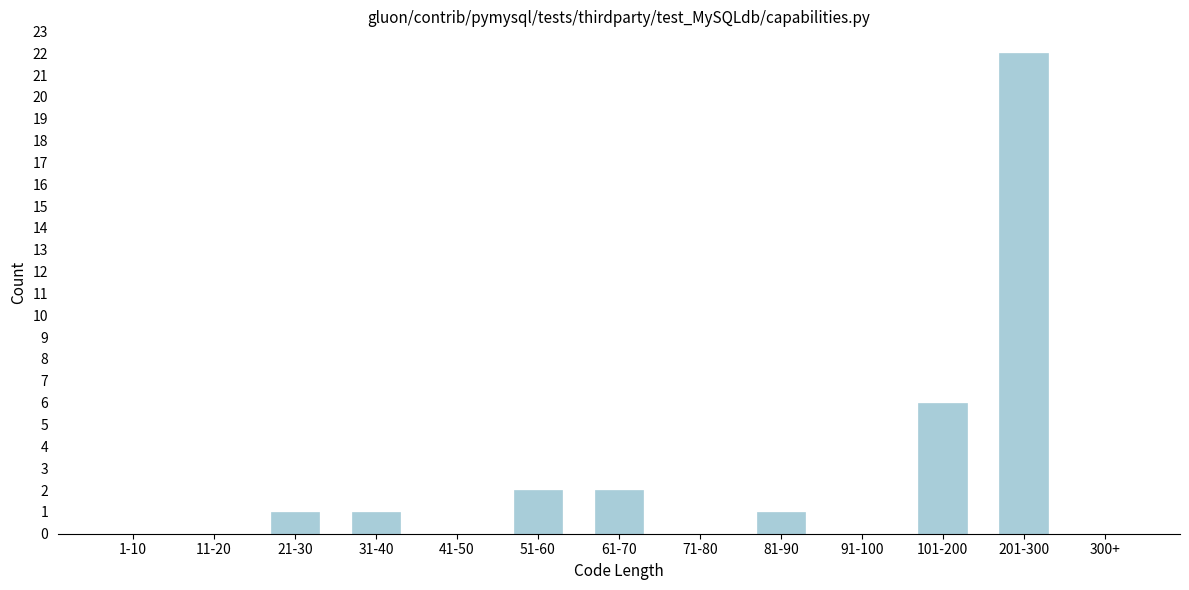

Reading left to right, list all the values displayed in this chart.

1-10=0	11-20=0	21-30=1	31-40=1	41-50=0	51-60=2	61-70=2	71-80=0	81-90=1	91-100=0	101-200=6	201-300=22	300+=0